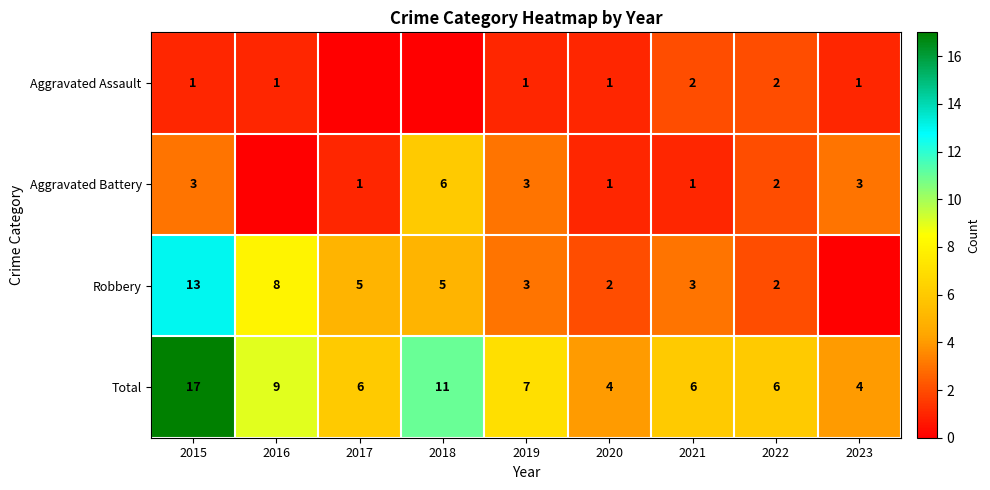

Is it true that Aggravated Battery equals 3 at 2015?

True